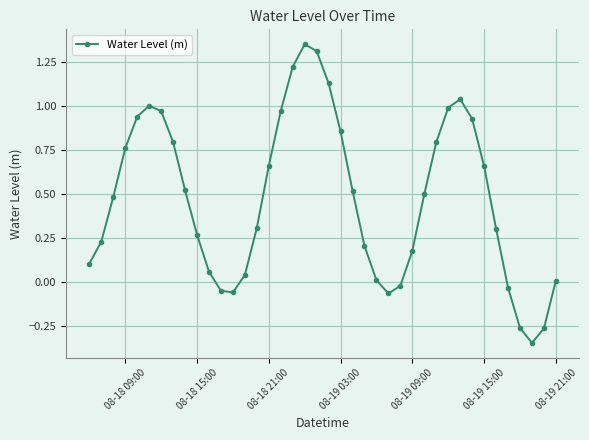

How many points are higher than both their immediate neighbors (excluding endpoints)?

3